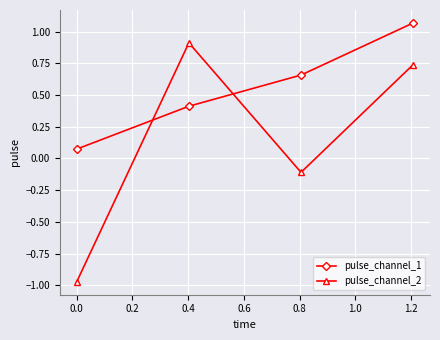

True or false: pulse_channel_2 has more than 1 points higher than both neighbors.

False